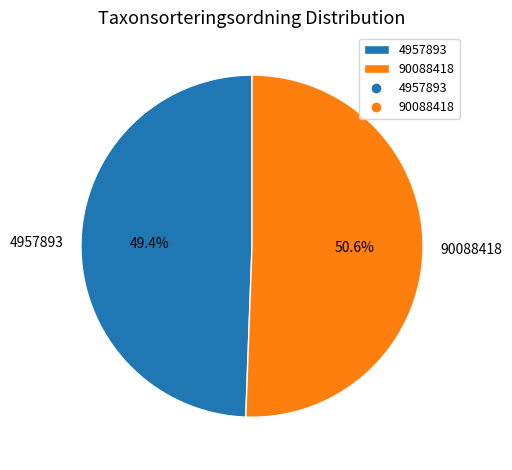

Between 4957893 and 90088418, which is larger?

90088418